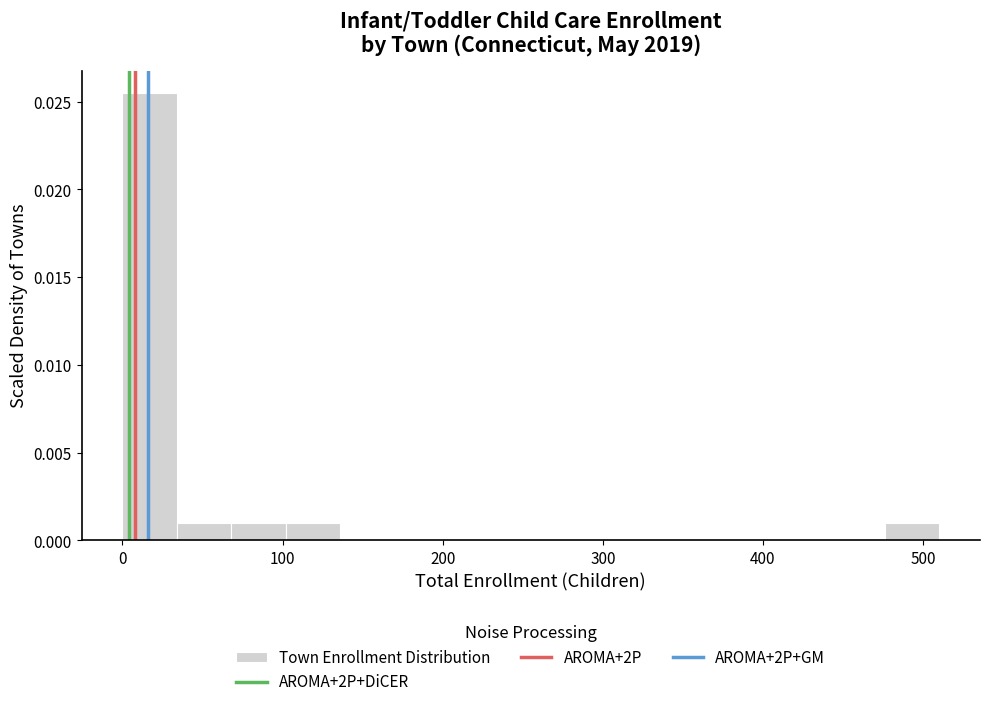

Around what value on the x-axis is the tallest bar? Give the approximate position of its centre, as read against the axis.

20